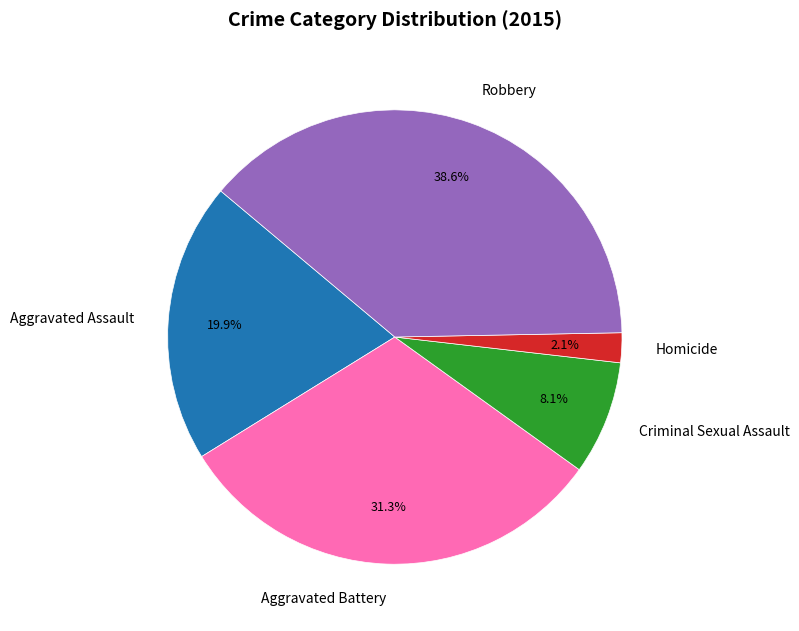

What percentage is NOT represented by Aggravated Assault?

80.1%